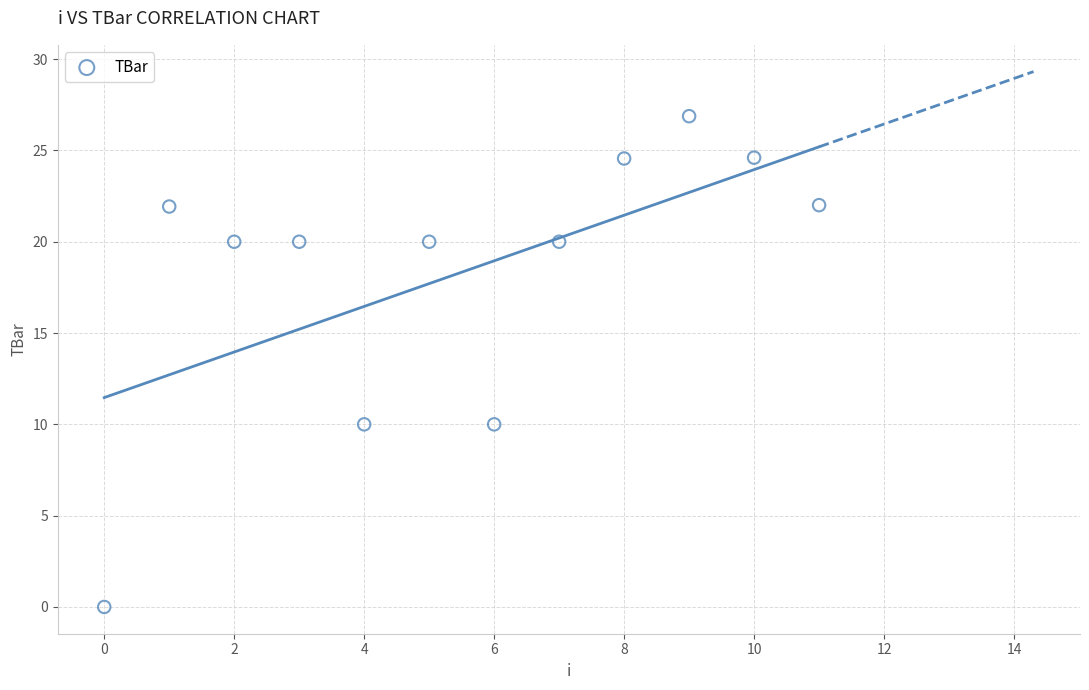

What is the average Y value?

18.3